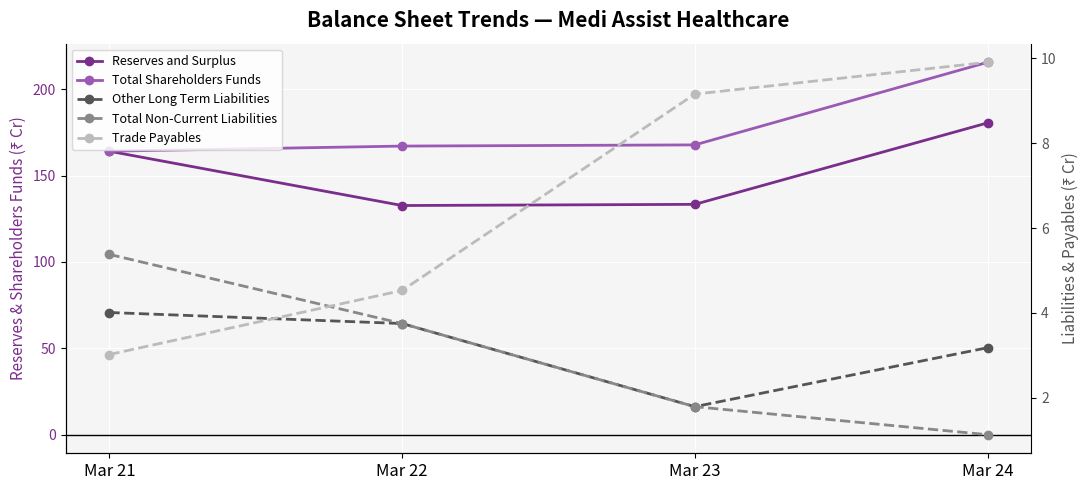

Which series has the largest total across all categories?

Total Shareholders Funds